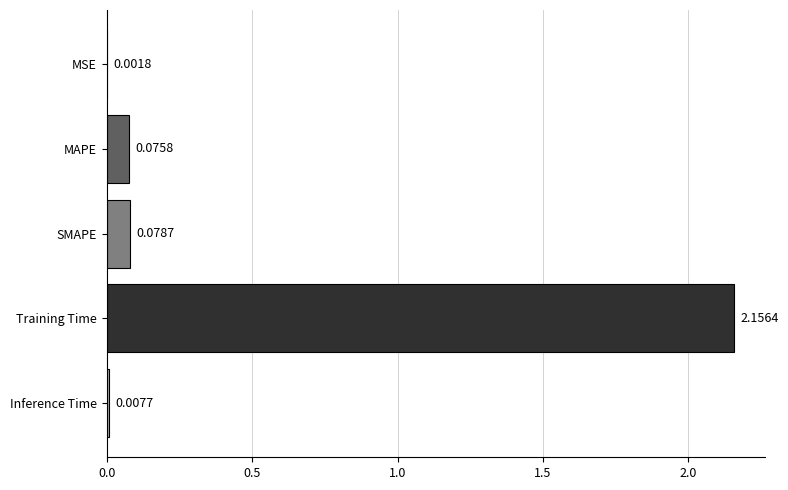

What is the change in value from MSE to MAPE?

+0.1